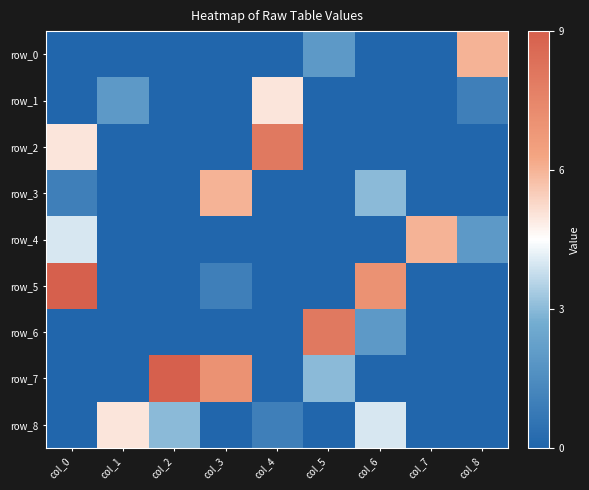

Which has a higher value, col_3 or col_5?

col_5